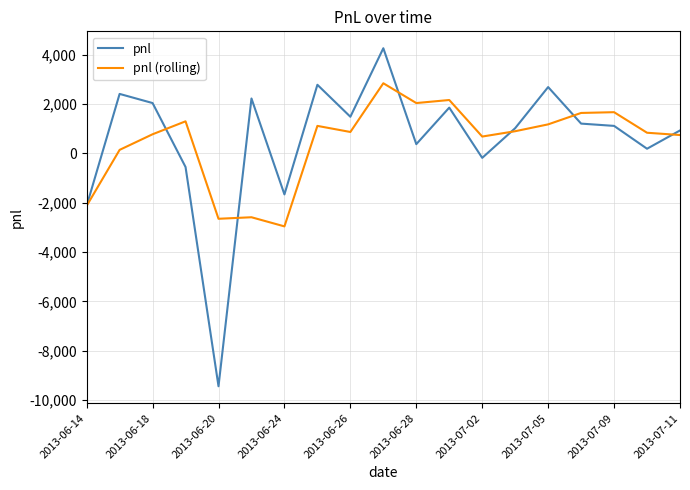

Which series has the largest range (max minus min)?

pnl